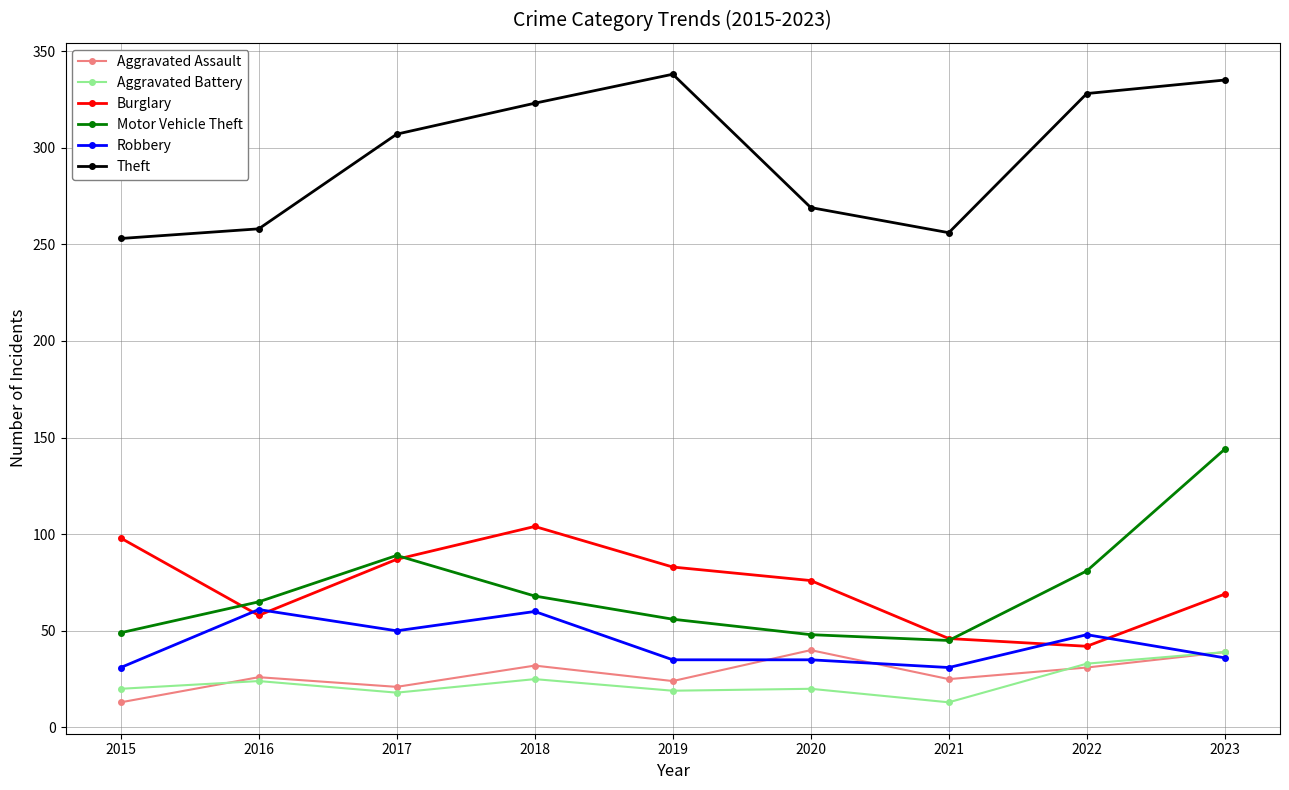

True or false: Aggravated Assault and Burglary intersect in this chart.

False